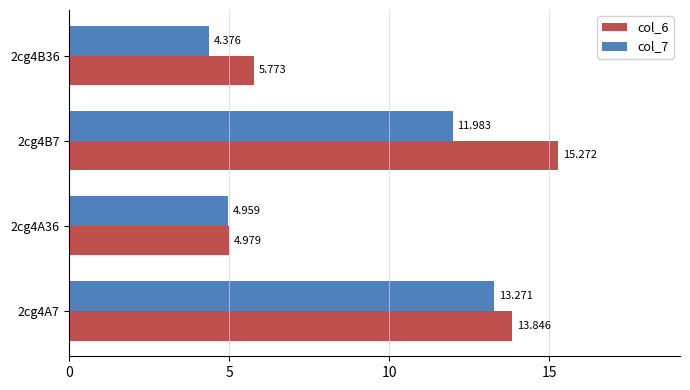

Is the value of col_6 at 2cg4B36 greater than the value of col_7 at 2cg4A36?

Yes